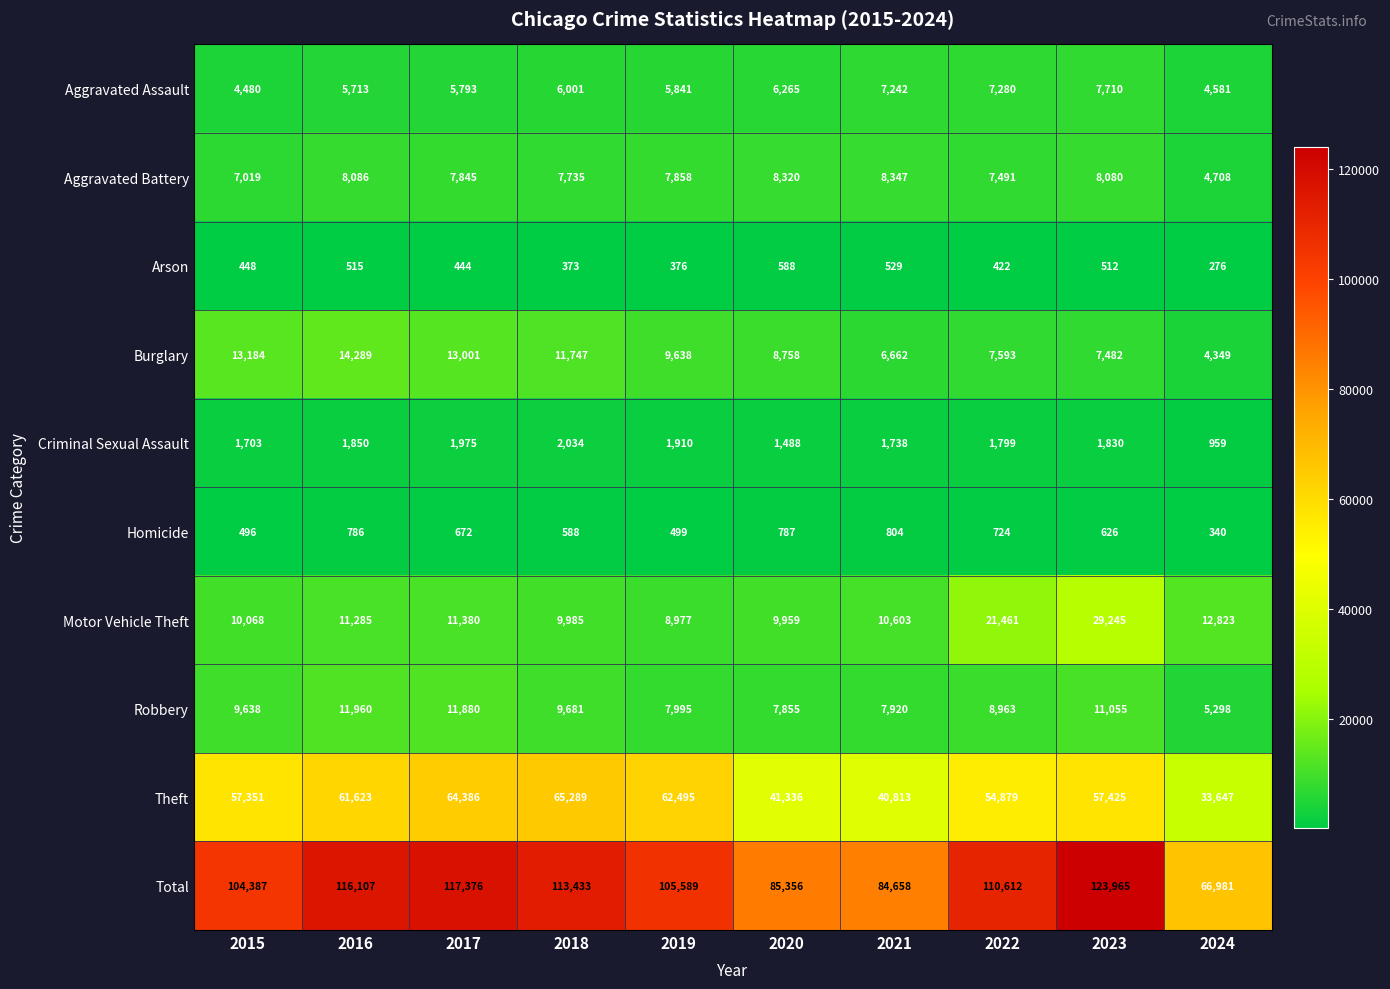

List the series in order of their peak value, highest first.

Total, Theft, Motor Vehicle Theft, Burglary, Robbery, Aggravated Battery, Aggravated Assault, Criminal Sexual Assault, Homicide, Arson